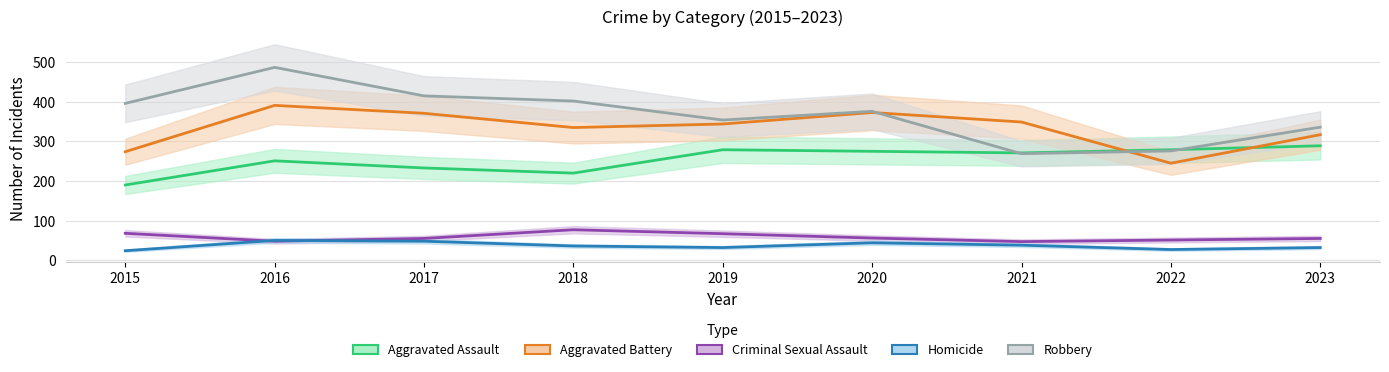

The Homicide series shows 48 at 2017. True or false?

True